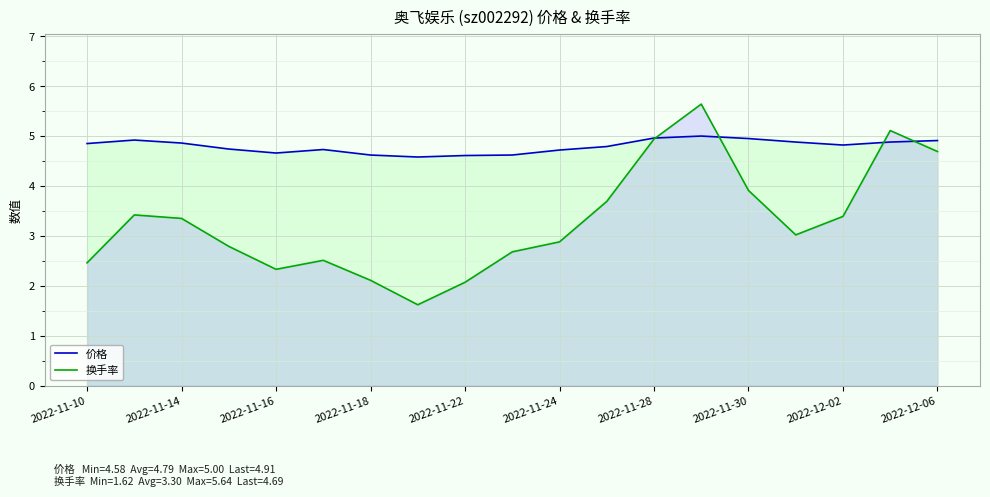

Which series has the largest total across all categories?

价格